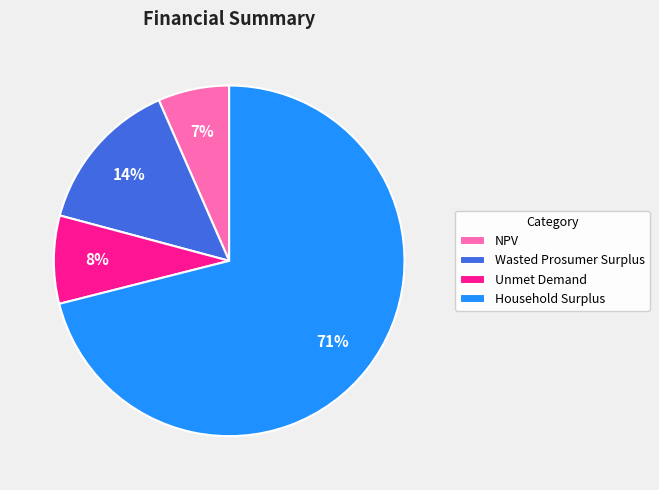

To the nearest percent, what is the average slice percentage?

25%